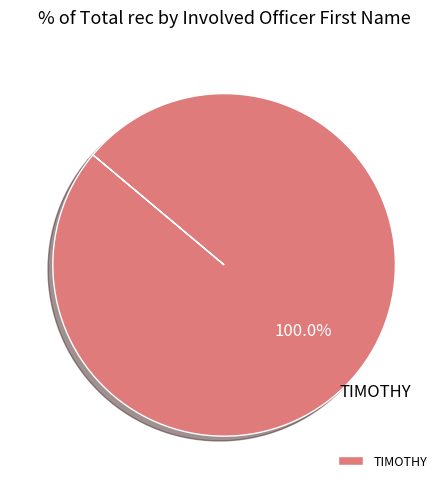

Which category accounts for the majority?

TIMOTHY